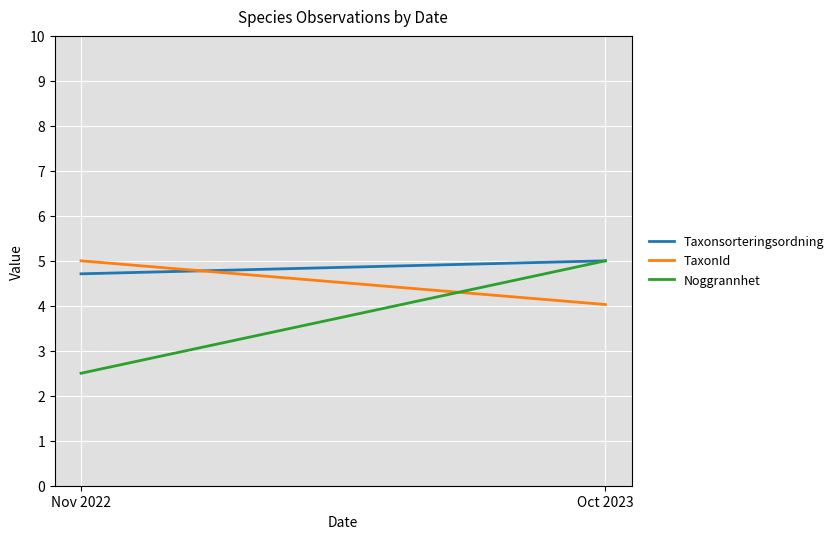

Is the value of Noggrannhet at Nov 2022 greater than the value of Taxonsorteringsordning at Oct 2023?

No